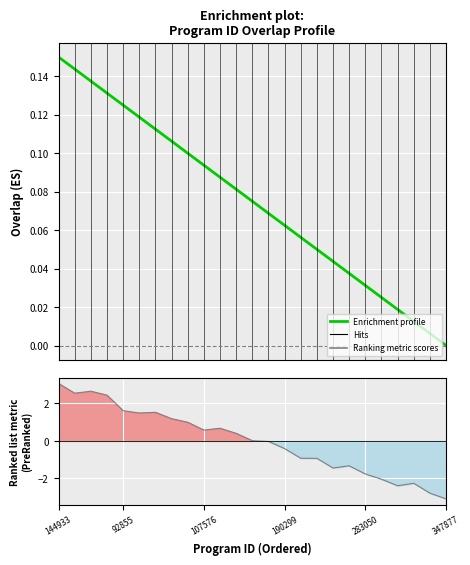

List the series in order of their overall mean, highest first.

Enrichment profile, Ranking metric scores